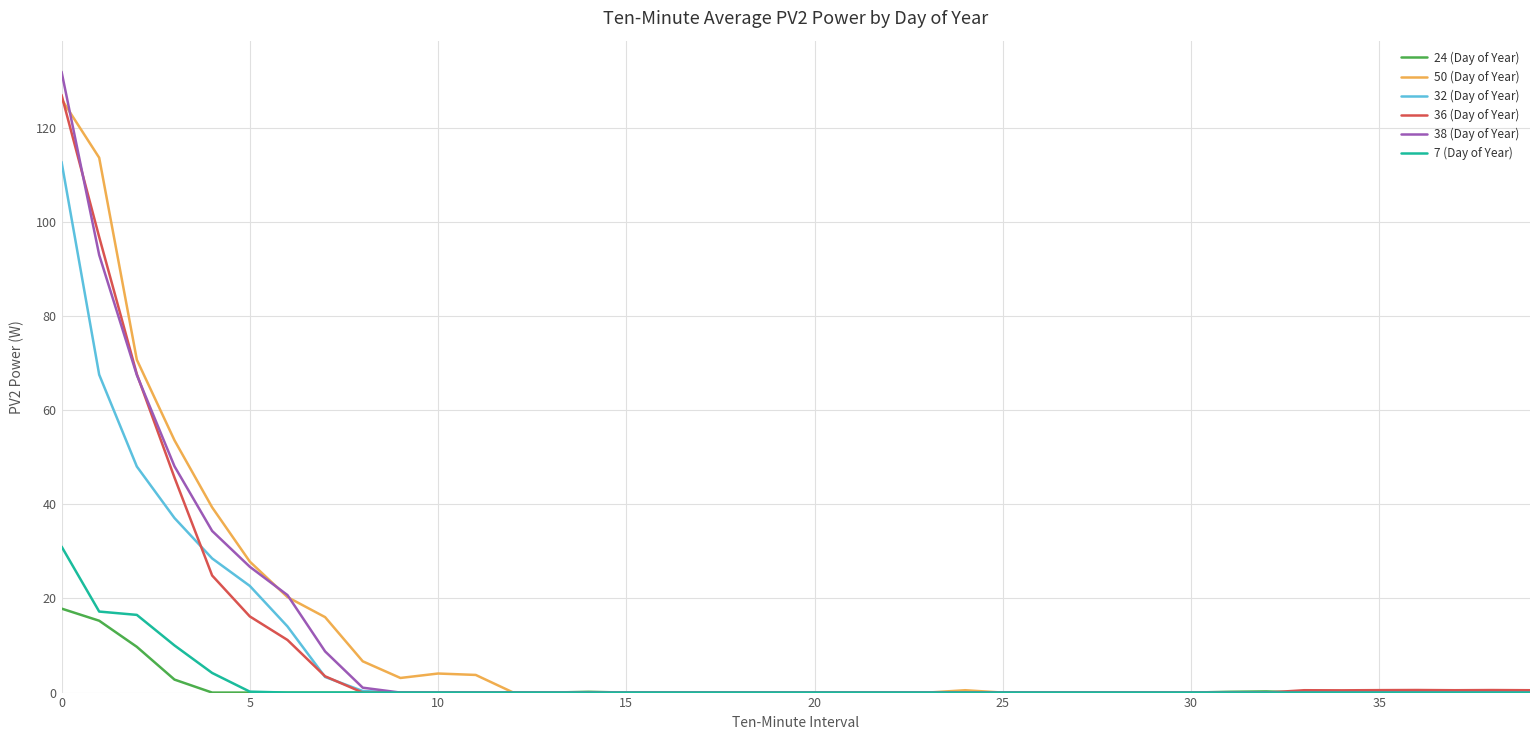

Which series has the largest range (max minus min)?

38 (Day of Year)